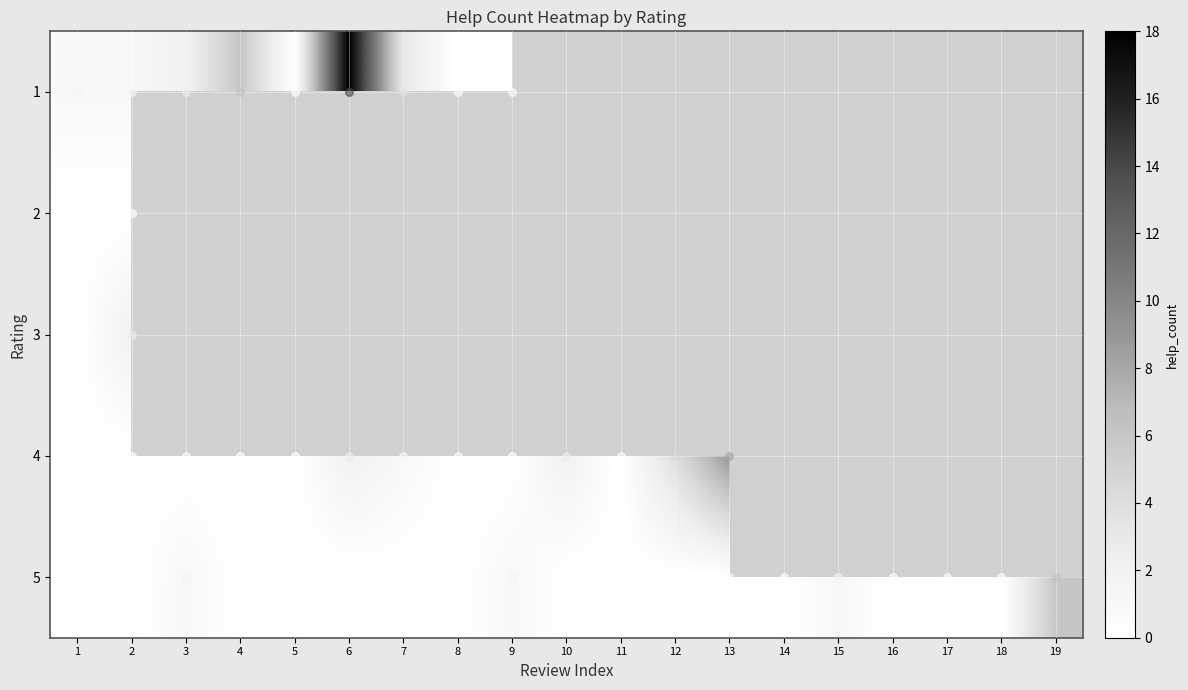

How many 5 values are between 0 and 1?

18